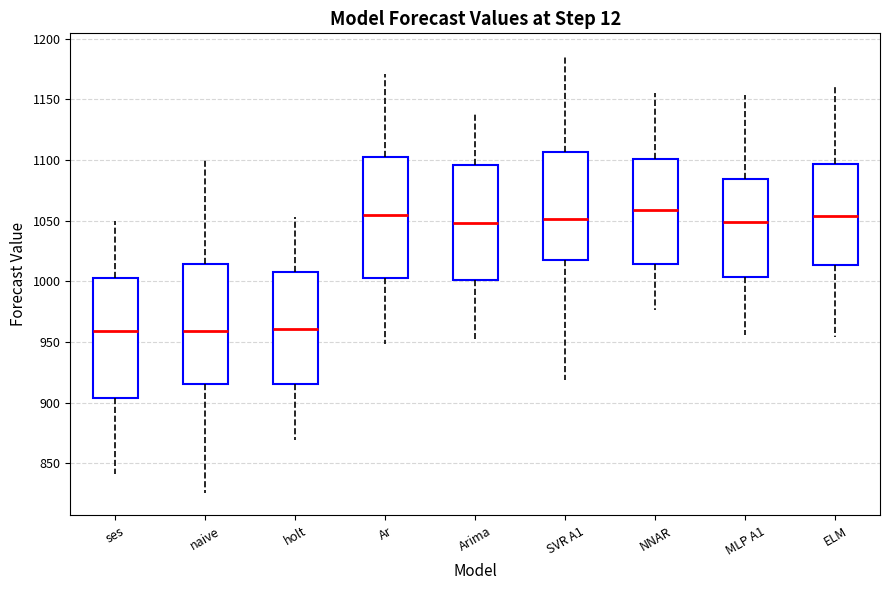

Reading left to right, read every box against the y-axis: the position of its median line, the range the box covers, and the ends of its whiskers. The values are not printed on the chart, so give them approximately, as read against the axis.

ses: median 960, box 905 to 1005, whiskers 840 to 1050
naive: median 960, box 915 to 1015, whiskers 825 to 1100
holt: median 960, box 915 to 1010, whiskers 870 to 1055
Ar: median 1055, box 1005 to 1105, whiskers 950 to 1170
Arima: median 1050, box 1000 to 1095, whiskers 950 to 1140
SVR A1: median 1050, box 1015 to 1105, whiskers 920 to 1185
NNAR: median 1060, box 1015 to 1100, whiskers 975 to 1155
MLP A1: median 1050, box 1005 to 1085, whiskers 955 to 1155
ELM: median 1055, box 1015 to 1095, whiskers 955 to 1160